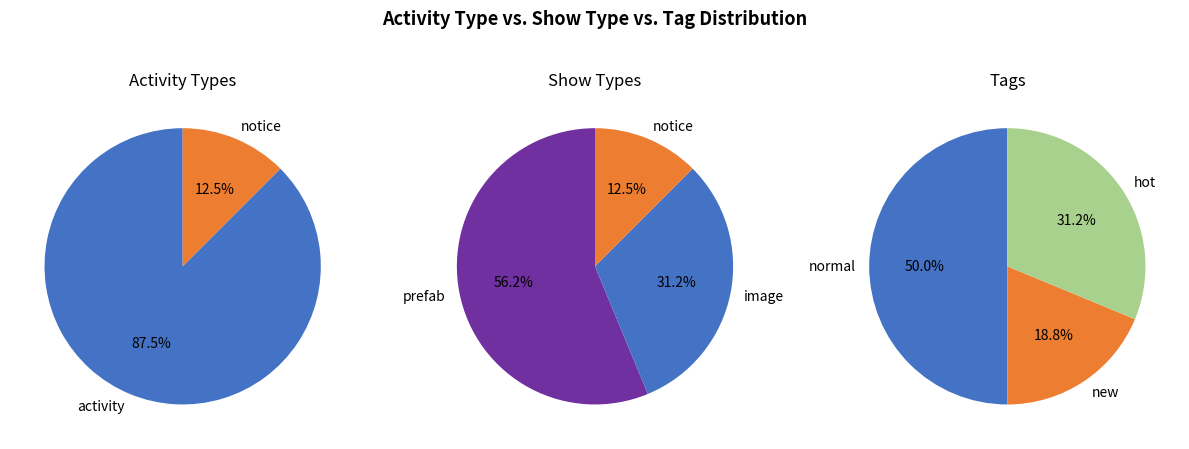

Do normal and hot together represent more than half of the pie?

Yes